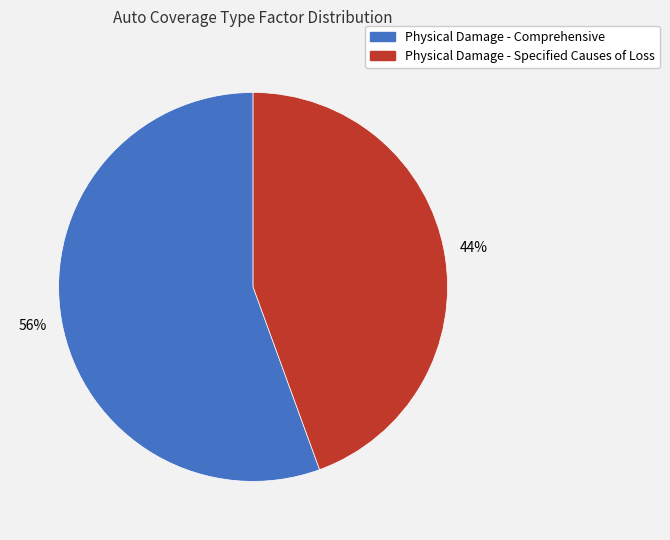

Rank the categories by value from lowest to highest.

Physical Damage - Specified Causes of Loss, Physical Damage - Comprehensive